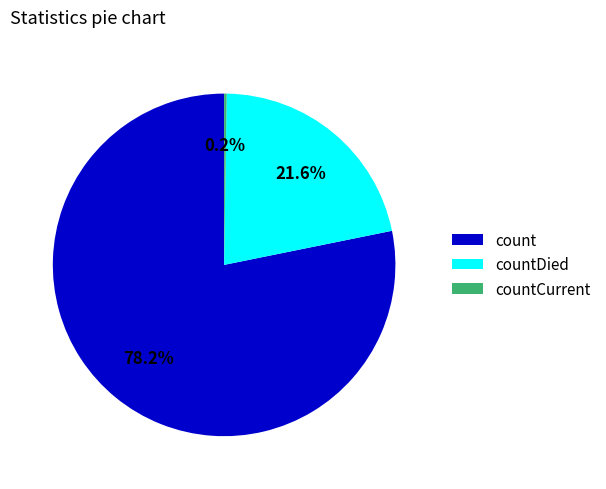

What portion of the pie excludes countDied?

78.4%